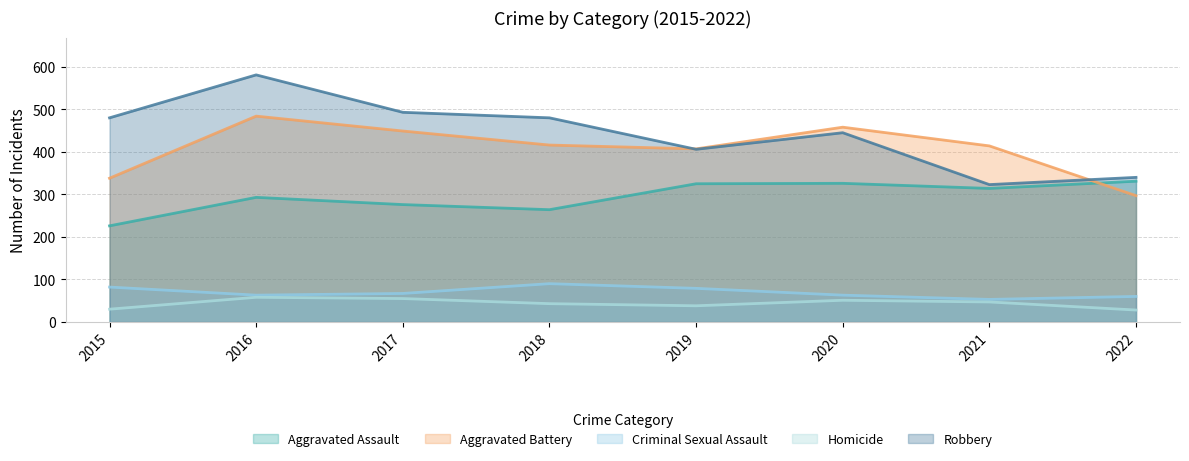

What is the value of the Aggravated Assault point at the 3rd from the left?

276